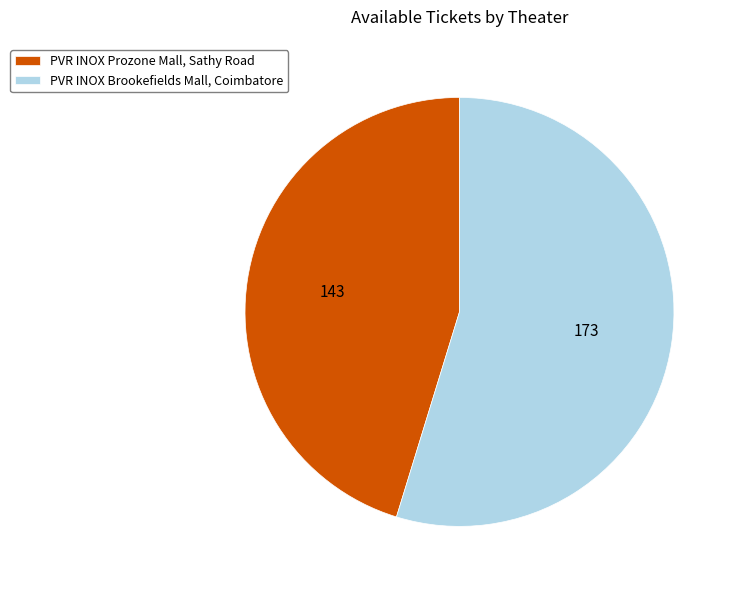

Combined, do PVR INOX Brookefields Mall, Coimbatore and PVR INOX Prozone Mall, Sathy Road account for over 50%?

Yes